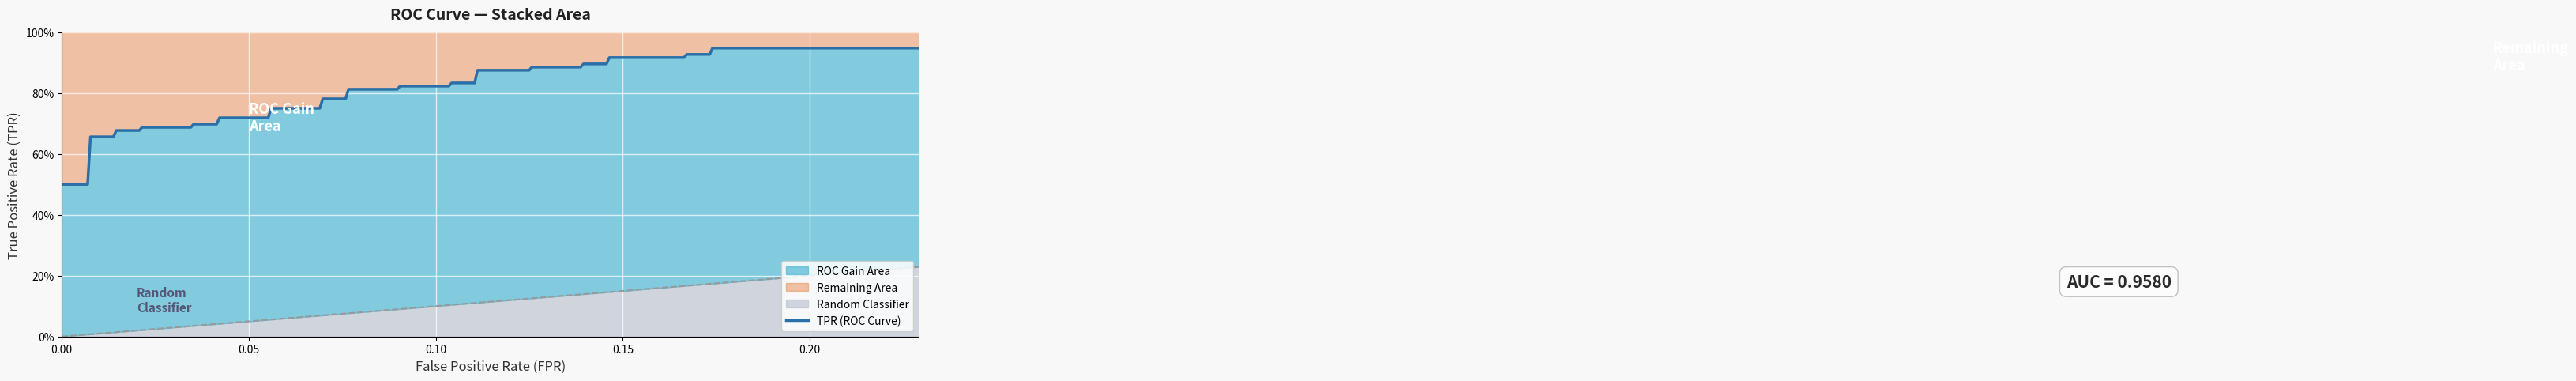

The value of fpr at 5 is 0.0. True or false?

True